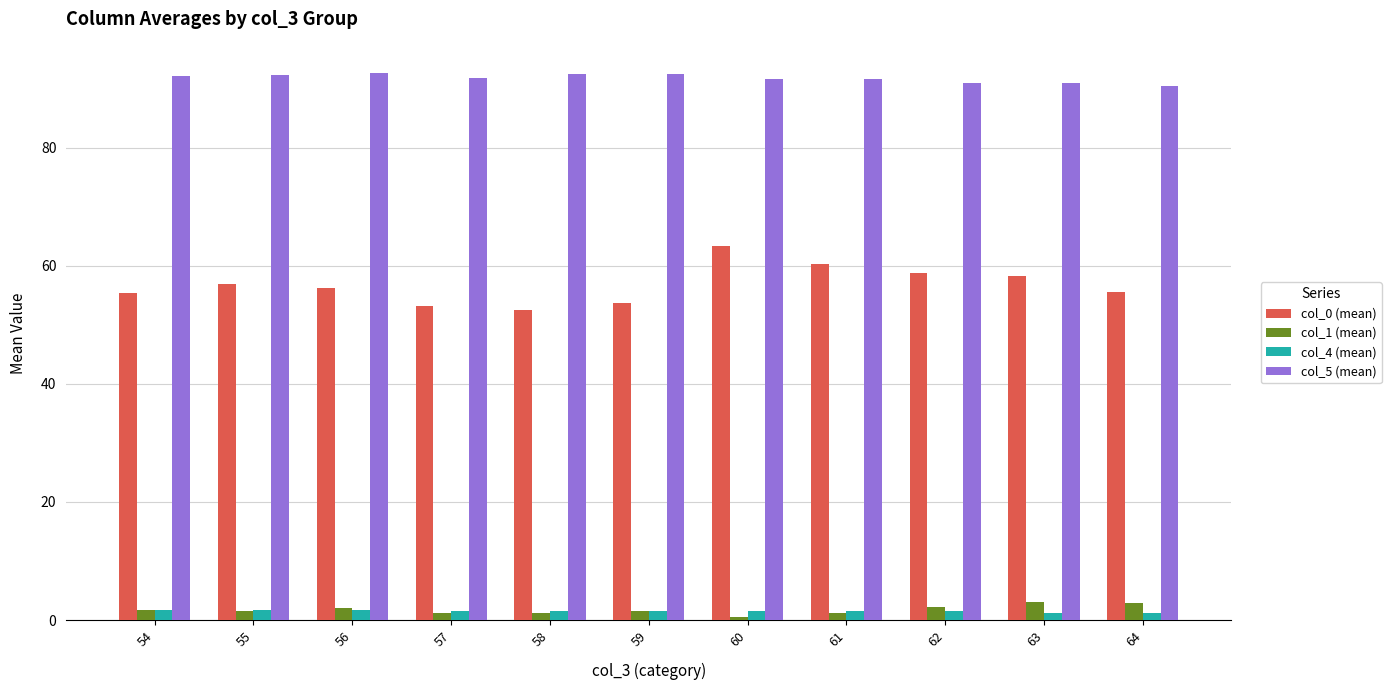

What are all the series names shown in the legend?

col_0 (mean), col_1 (mean), col_4 (mean), col_5 (mean)